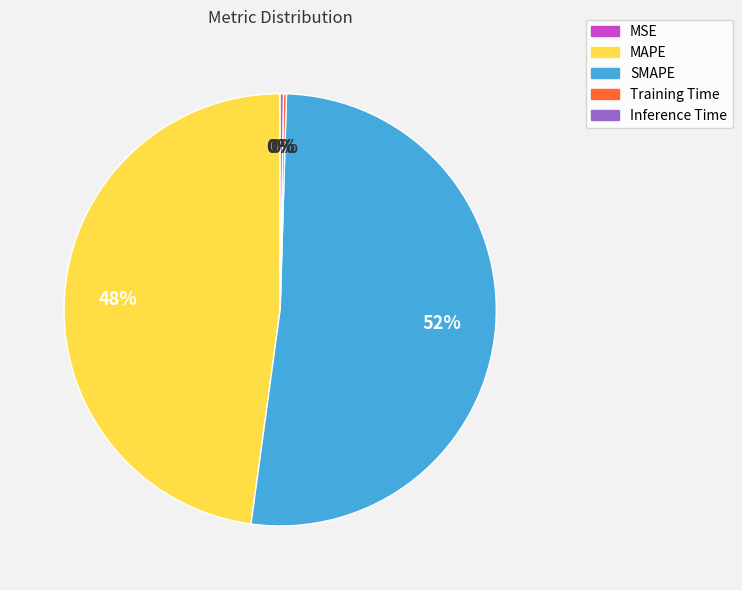

To the nearest percent, what is the average slice percentage?

20%